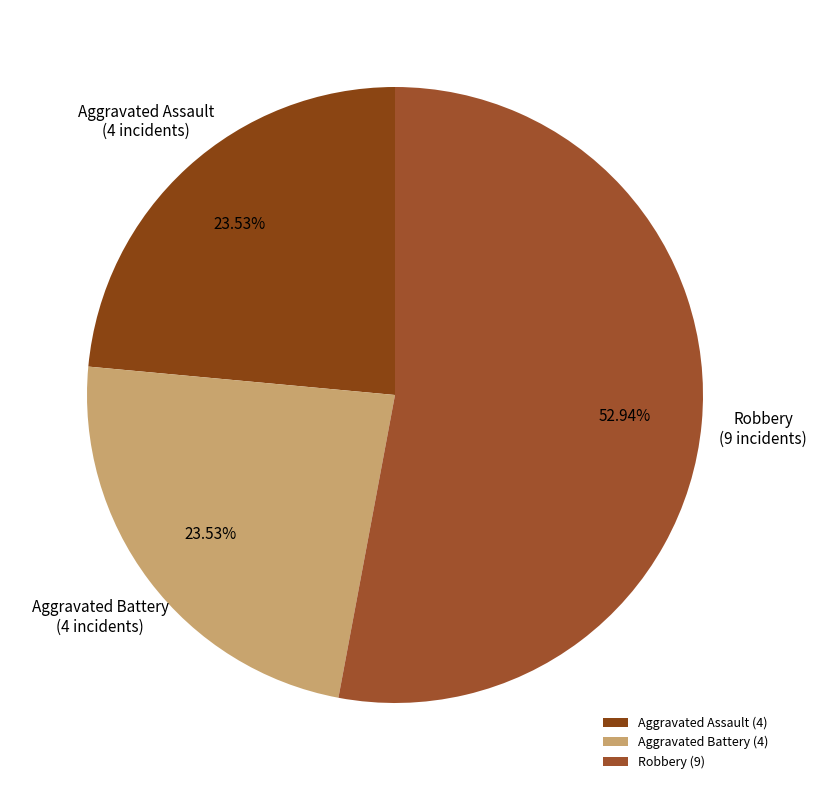

Between Aggravated Assault and Robbery, which is larger?

Robbery